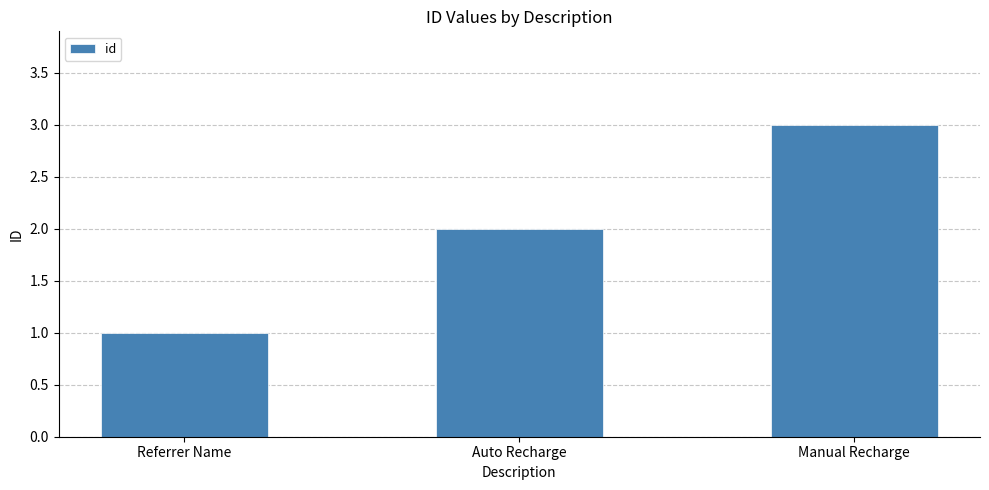

Reading left to right, transcribe all the data shown in this chart.

1	2	3